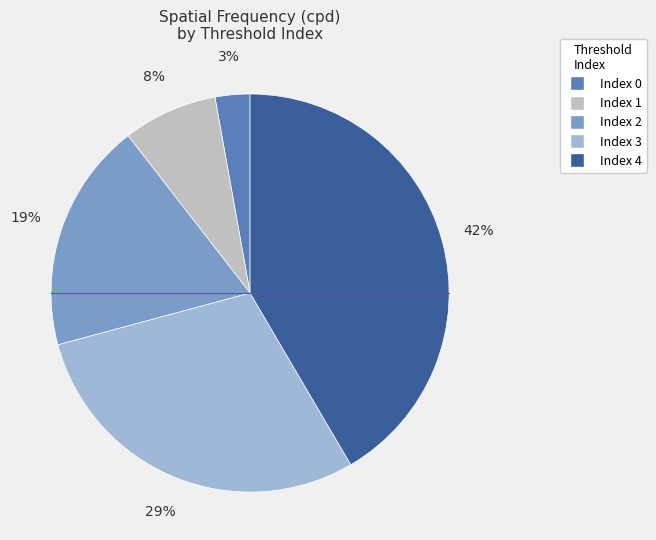

To the nearest percent, what is the average slice percentage?

20%